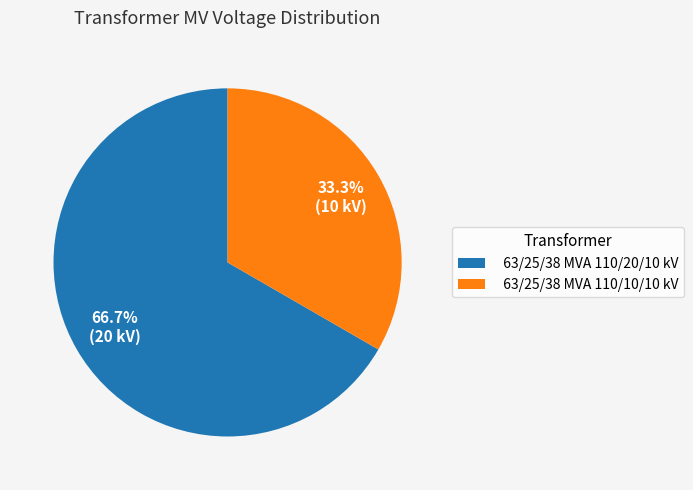

What is the total percentage of 63/25/38 MVA 110/10/10 kV and 63/25/38 MVA 110/20/10 kV?

100.0%